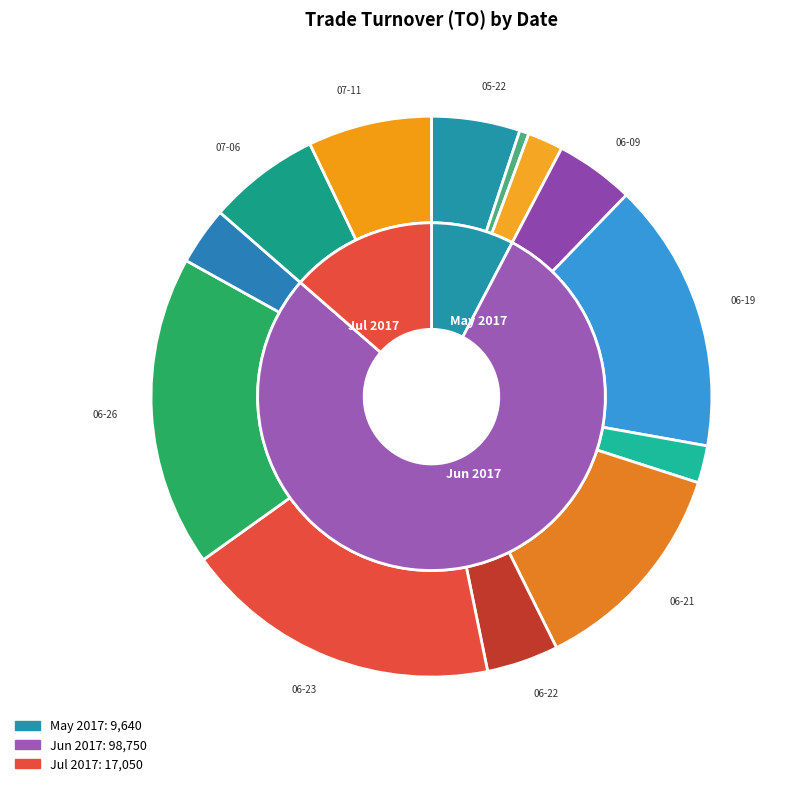

What is the ratio of the value at 2017-06-27 to the value at 2017-07-11?

0.5